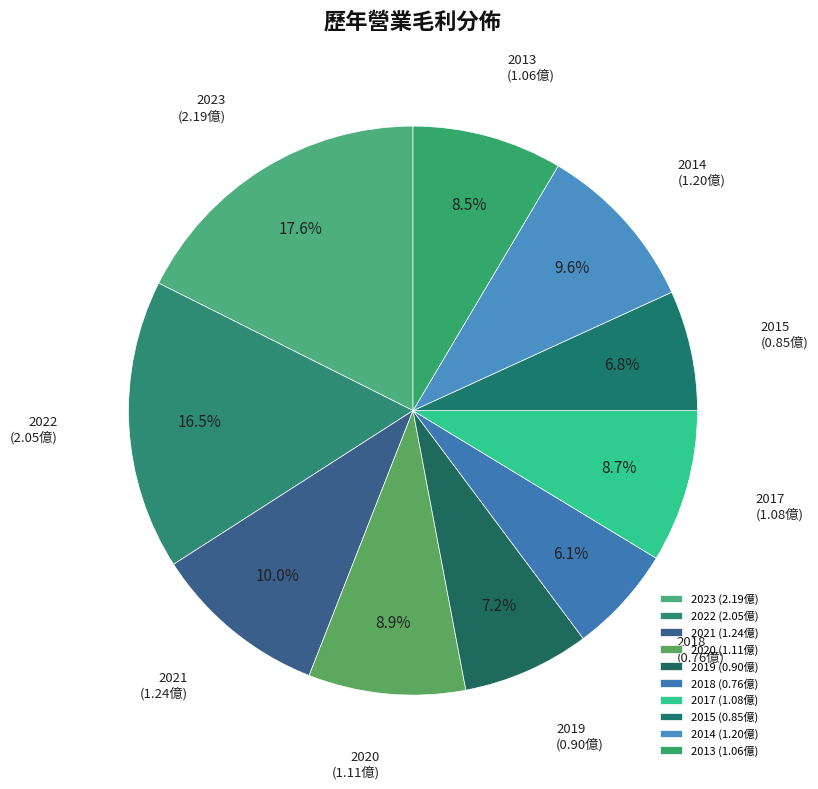

Does 2020 represent more than half of the total?

No